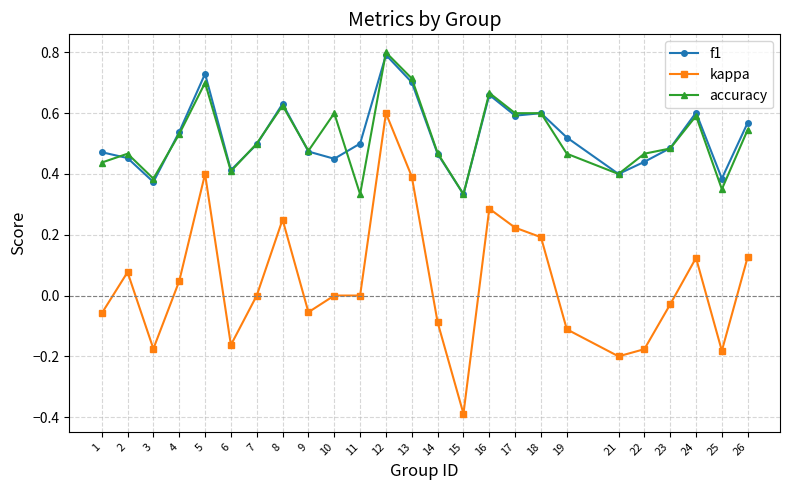

The value of kappa at 14 is -0.1. True or false?

True